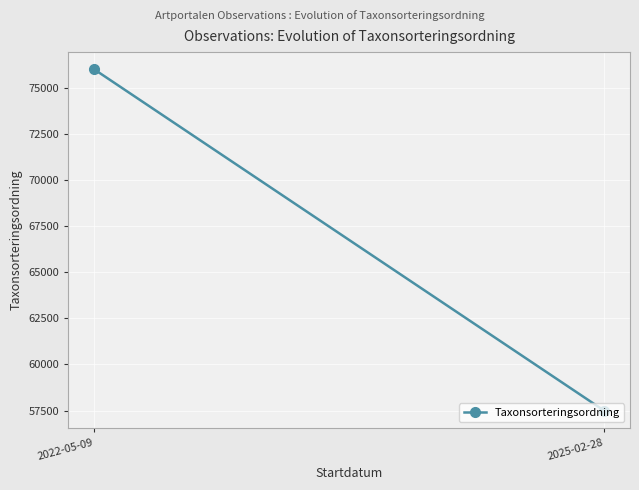

Which label corresponds to the smallest value in the chart?

2025-02-28